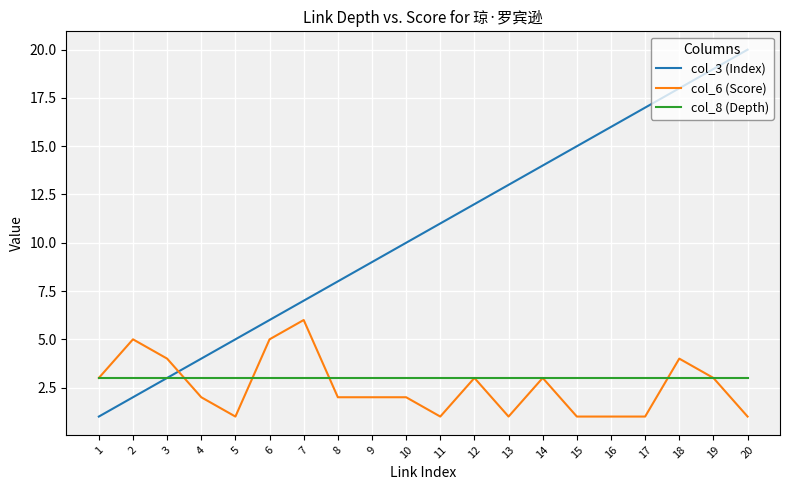

Is it true that col_3 (Index) equals 5 at 3?

False